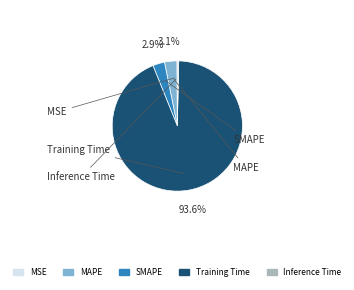

Is there a majority slice in this chart?

Yes